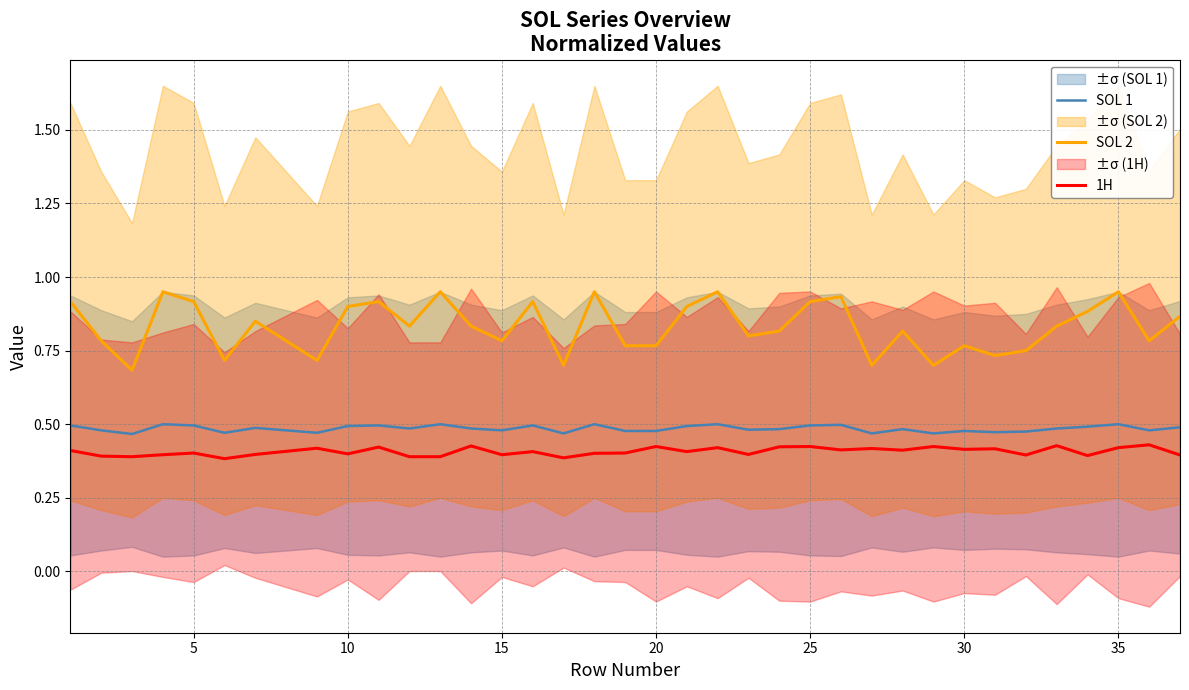

True or false: SOL 2 and SOL 1 intersect in this chart.

False